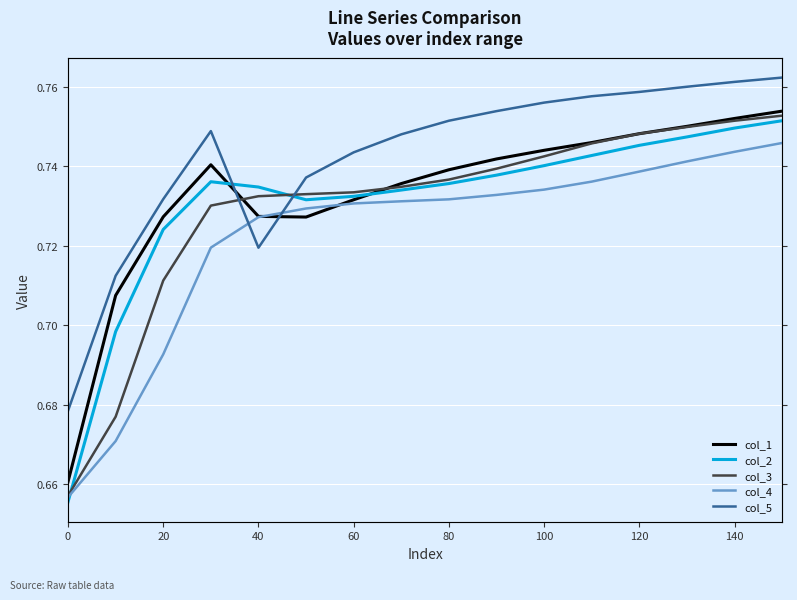

What is the sum of all col_5 values?

11.9